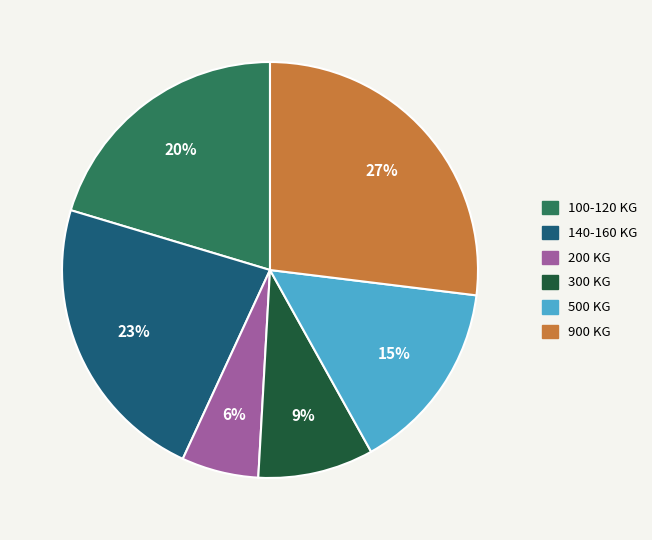

Is there any slice that represents more than half of the pie?

No